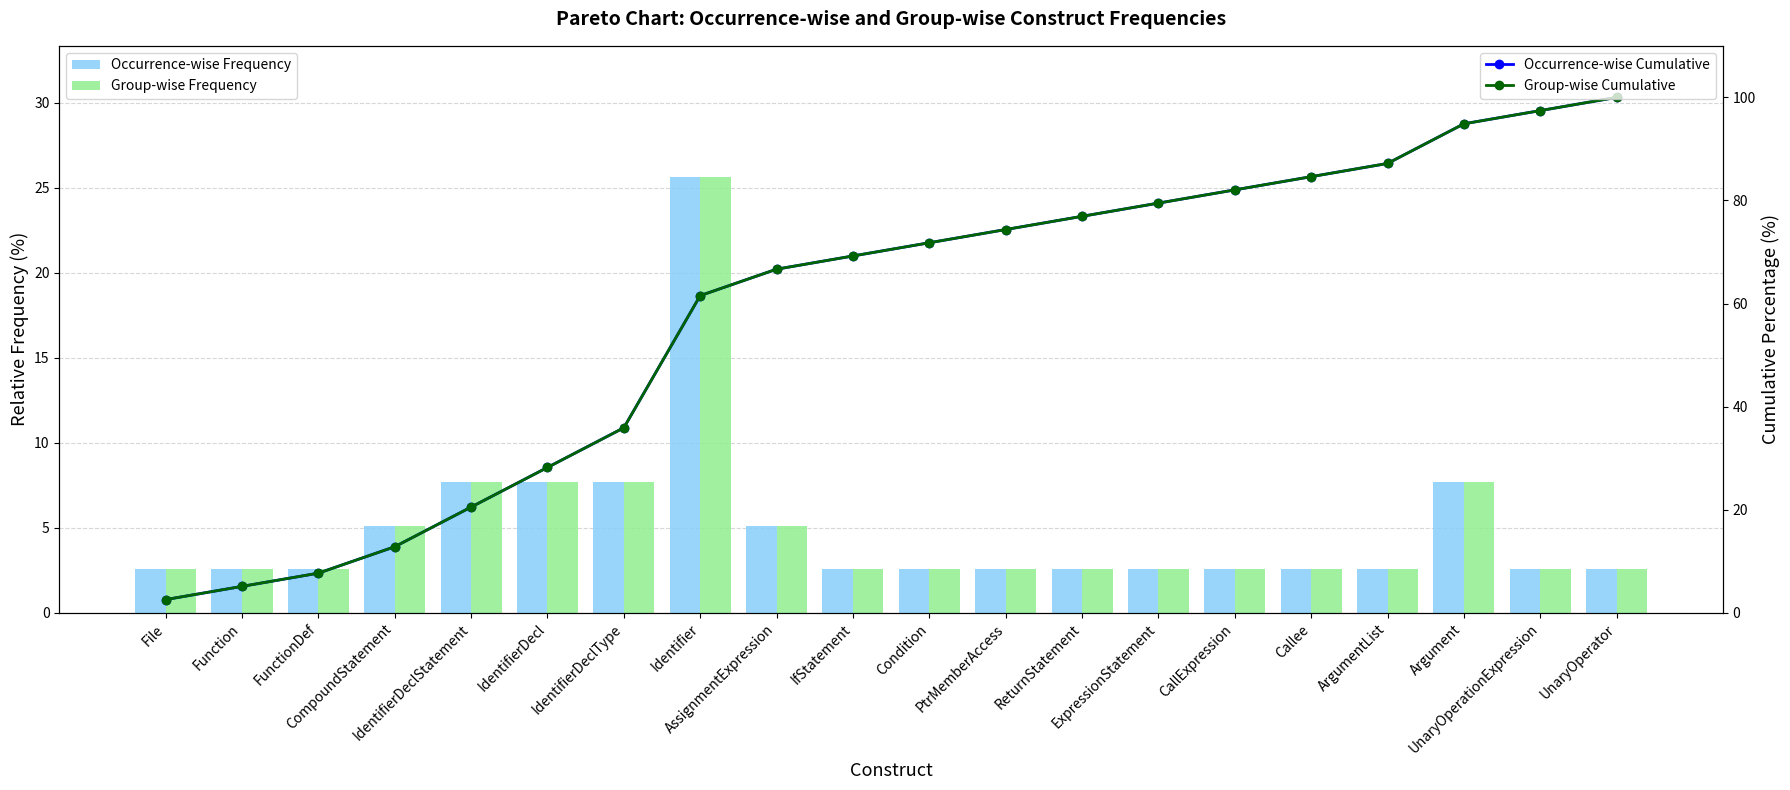

List the series in order of their peak value, lowest first.

Occurrence-wise Frequency, Group-wise Frequency, Occurrence-wise Cumulative, Group-wise Cumulative